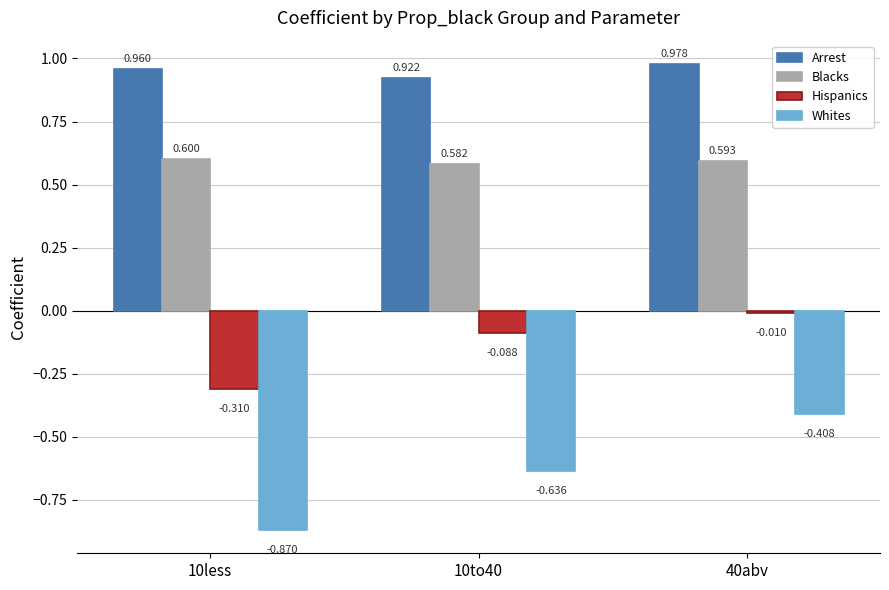

Between 10to40 and 40abv, which series saw the biggest shift?

Whites